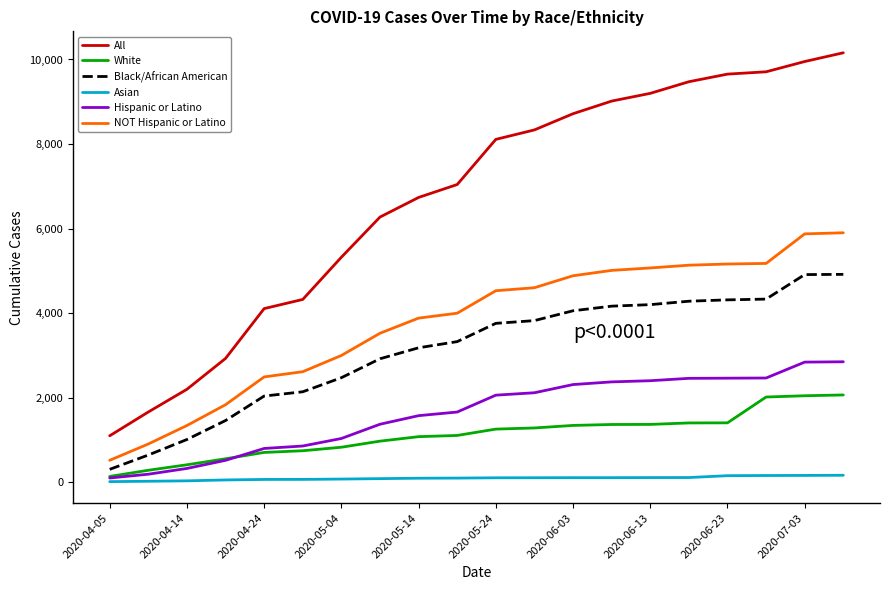

Which series has the widest spread of values?

All